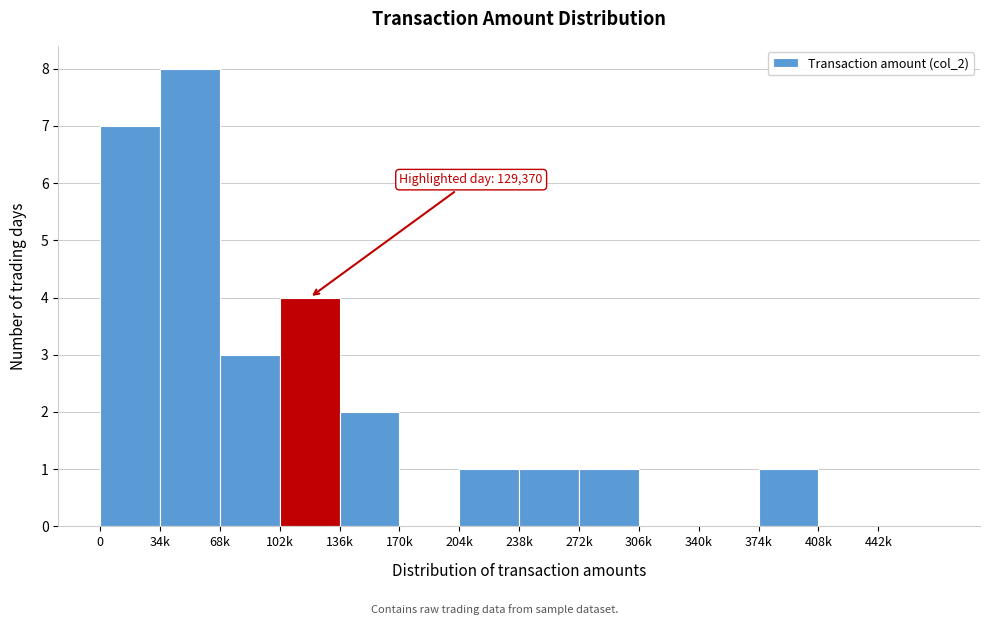

Reading left to right, list all the values displayed in this chart.

0=7	34k=8	68k=3	102k=4	136k=2	170k=0	204k=1	238k=1	272k=1	306k=0	340k=0	374k=1	408k=0	442k=0